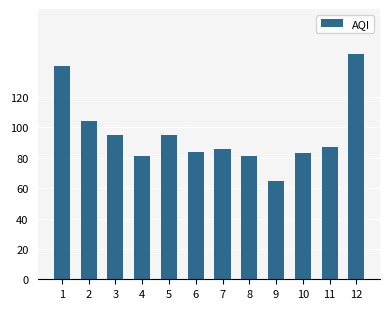

How many bars are there in total?

12